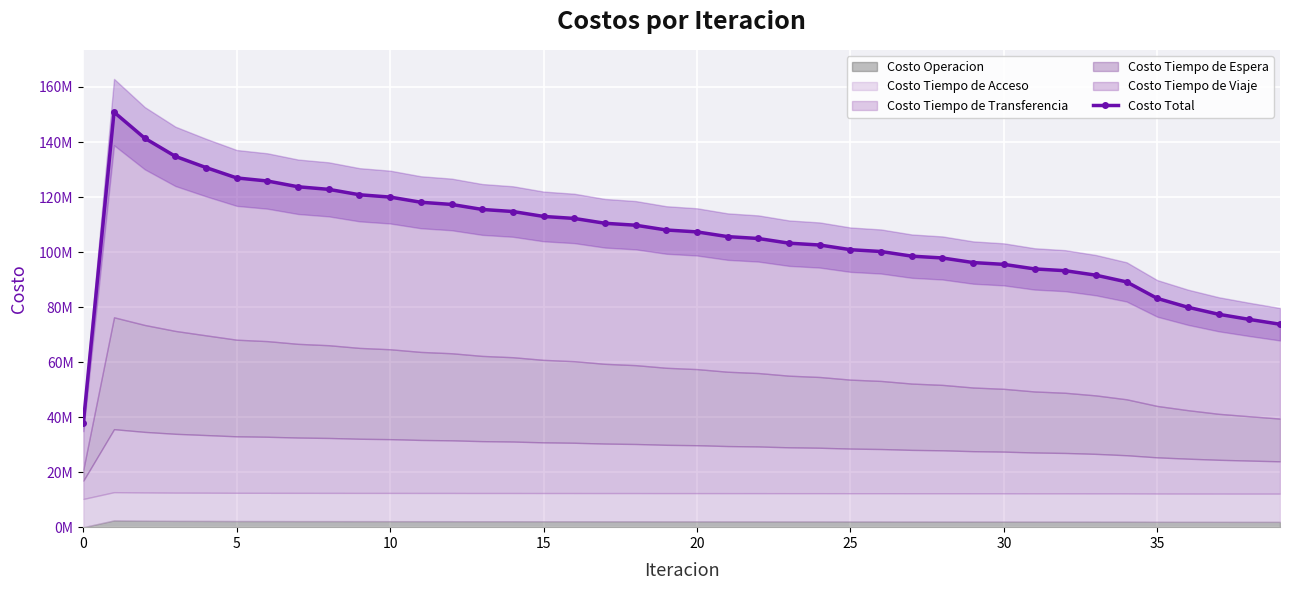

What is the average value?

105630816.8